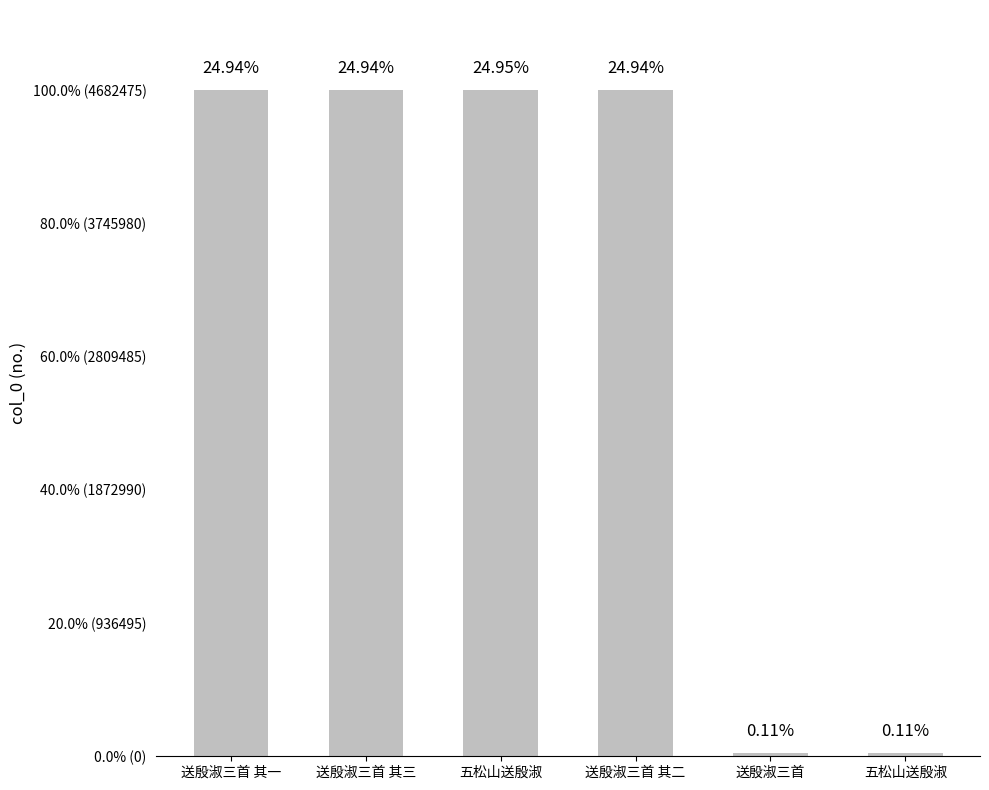

Does the chart contain any negative values?

No